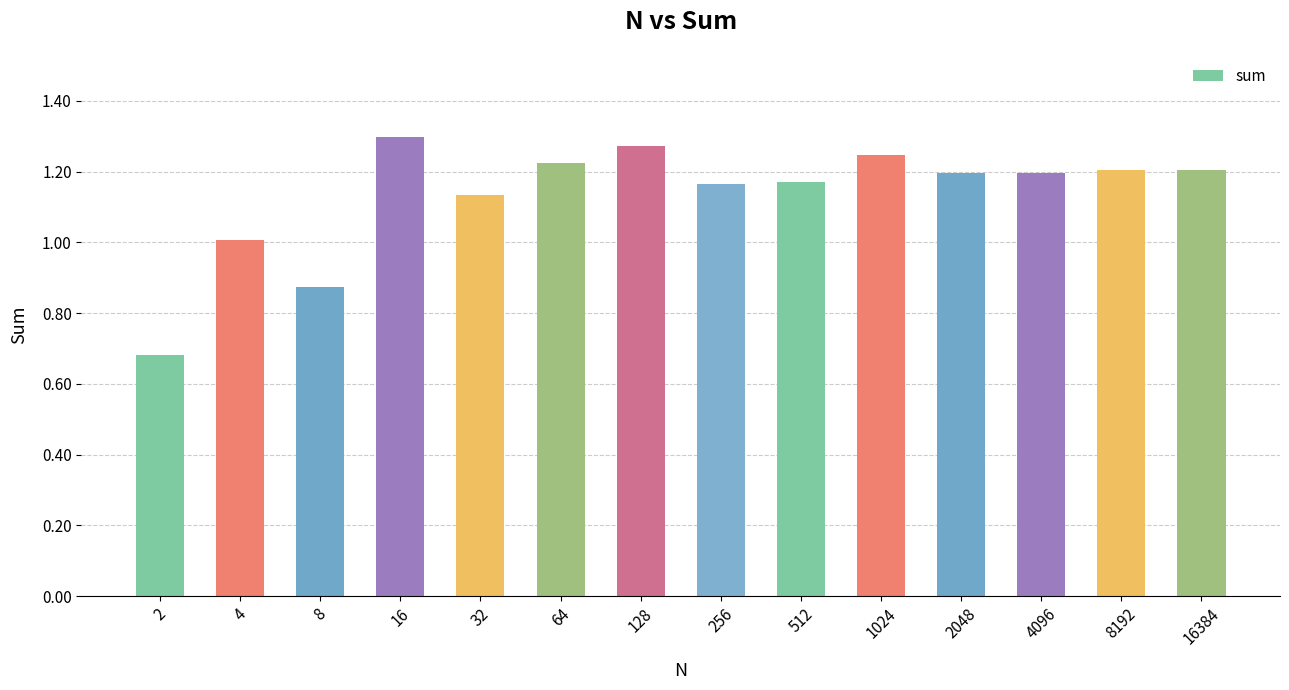

Does the chart contain stacked bars?

No